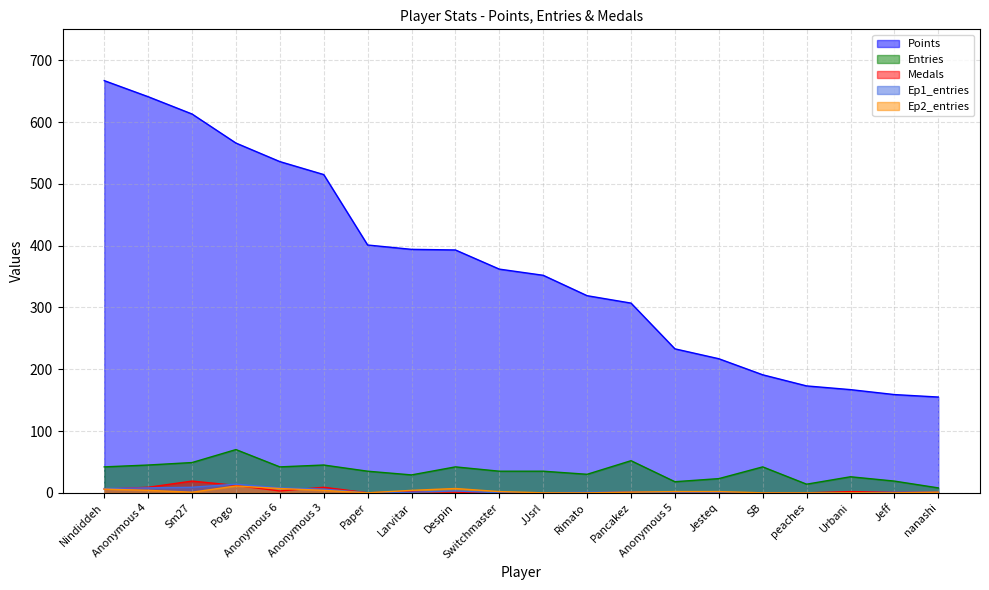

Between Sm27 and Paper, which series saw the biggest shift?

Points